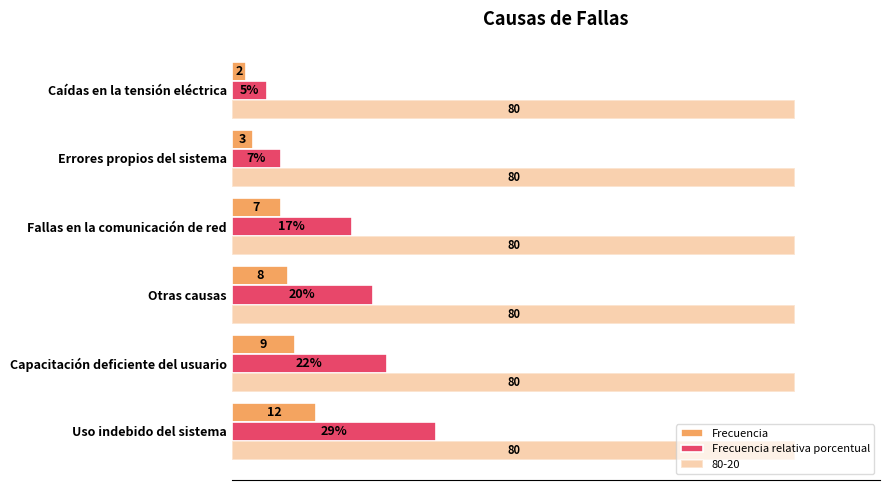

Which series has the largest range (max minus min)?

Frecuencia relativa porcentual